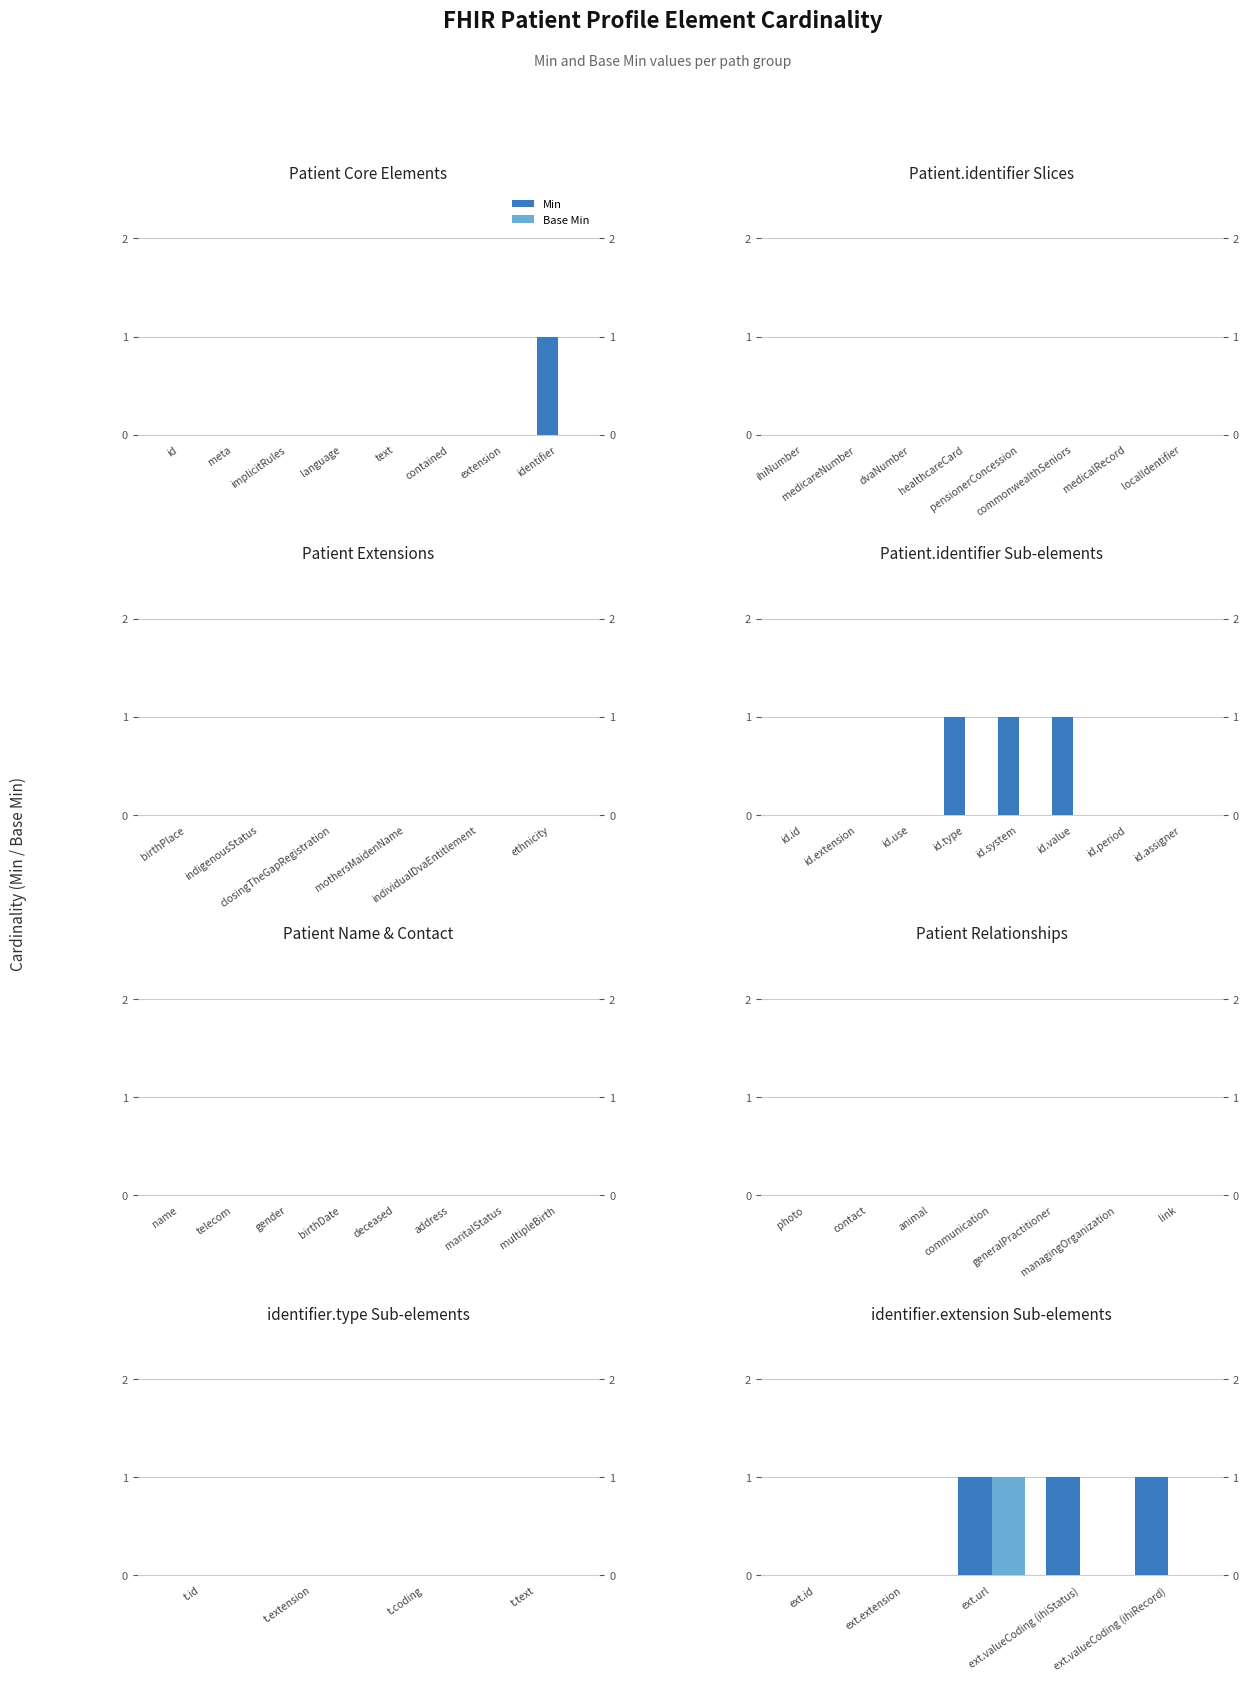

What is the difference between the maximum and minimum values in the Min series?

1